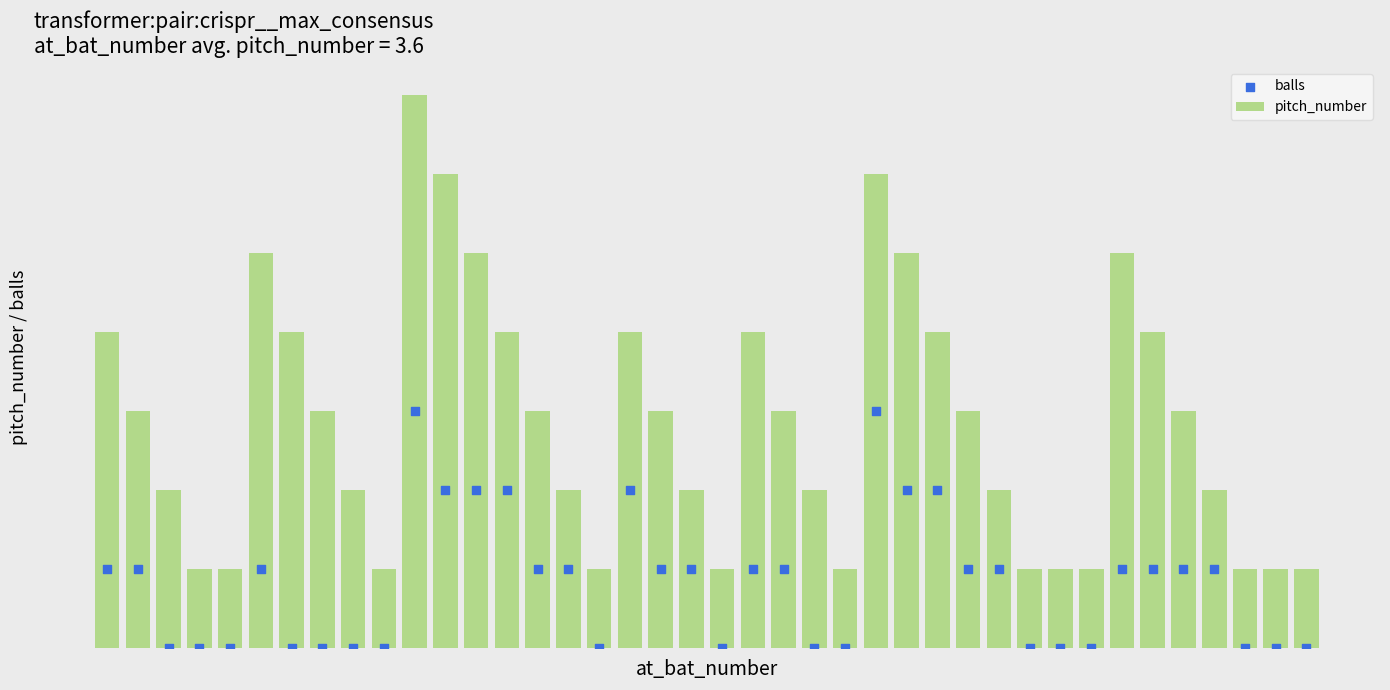

Is the value of pitch_number at 28 greater than the value of balls at 7?

Yes